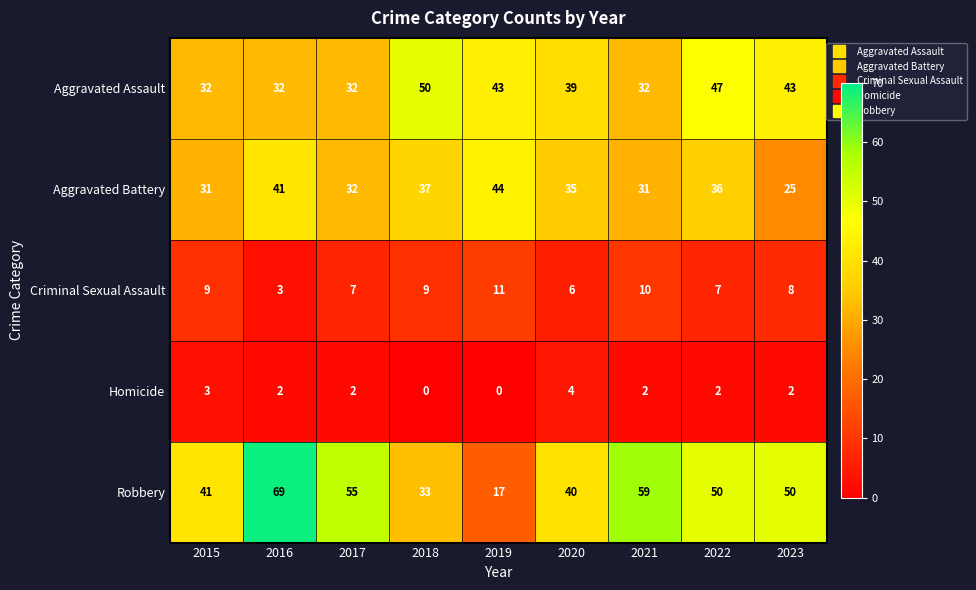

True or false: Aggravated Battery has a value of 15 at 2017.

False